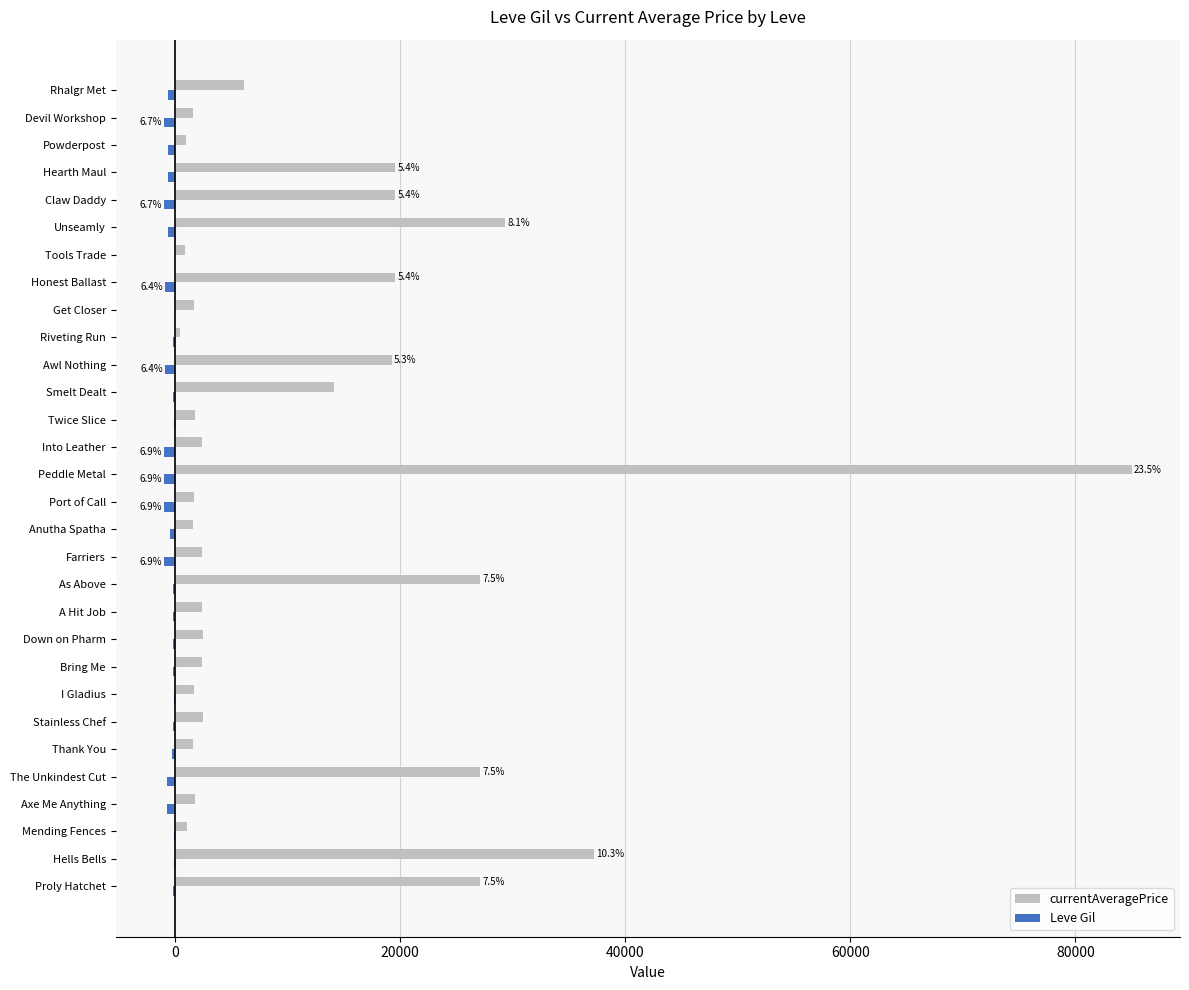

Which series changed the most between Down on Pharm and Claw Daddy?

currentAveragePrice